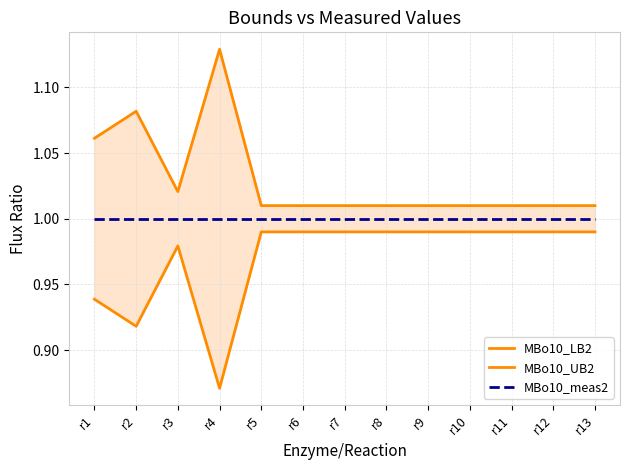

True or false: MBo10_UB2 and MBo10_meas2 cross at least once.

False